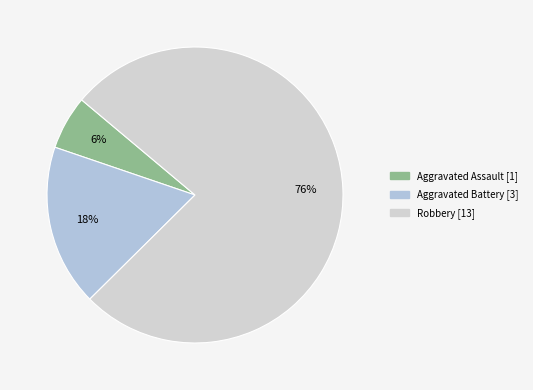

Is the sum of Robbery and Aggravated Battery greater than half?

Yes